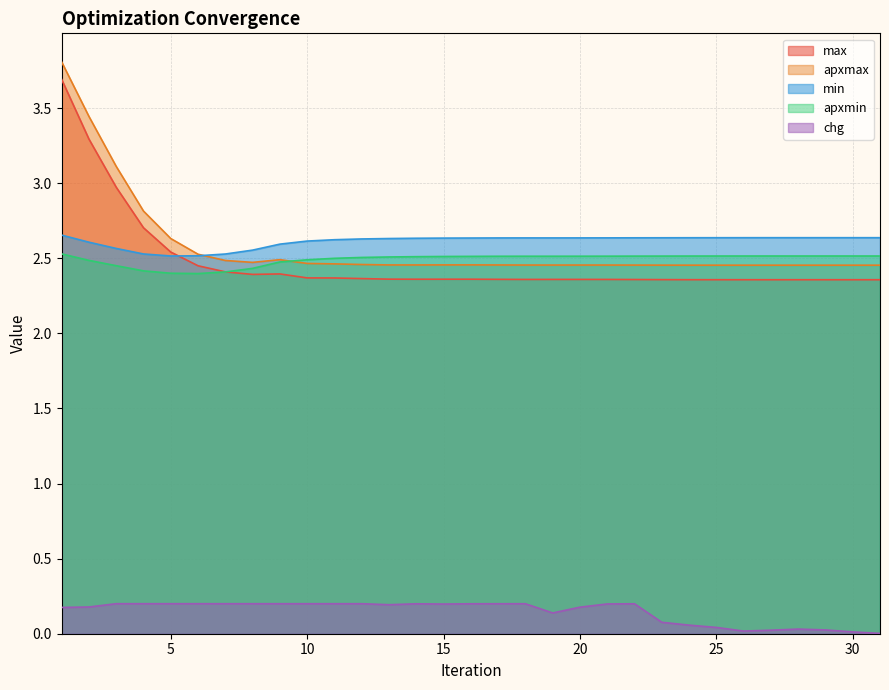

How many categories are shown in the chart?

31